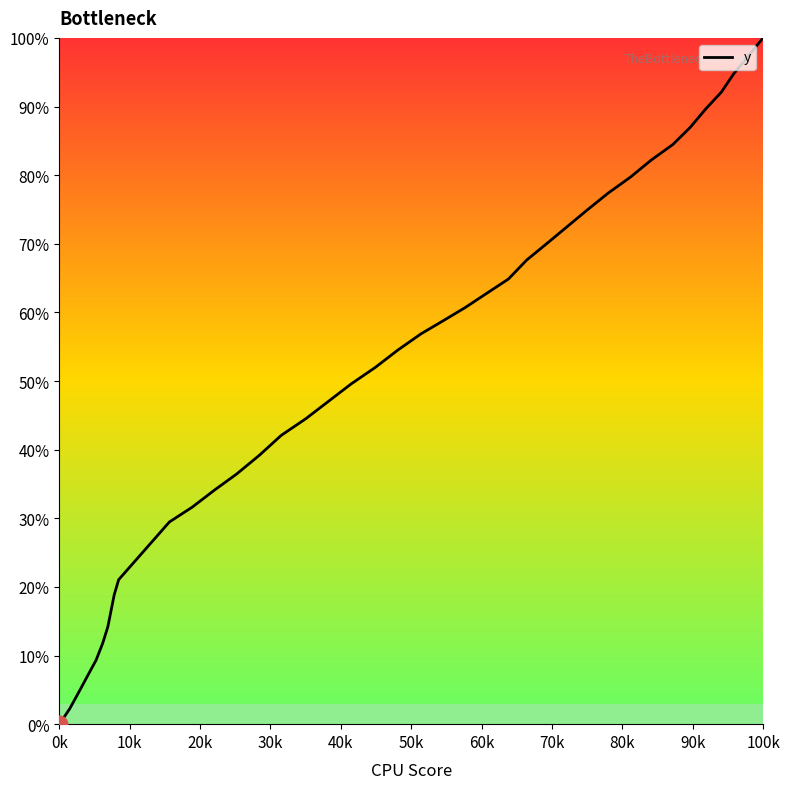

What is the difference between the maximum and minimum values?

100.0